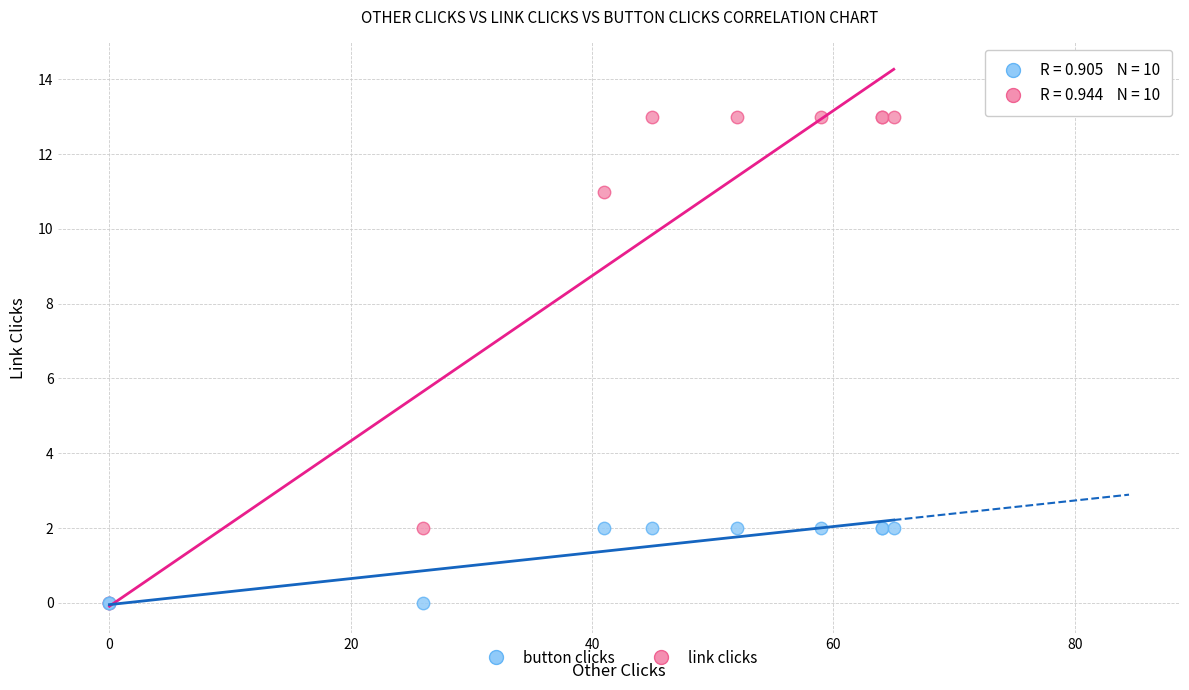

Which series reaches the maximum Y coordinate?

link clicks